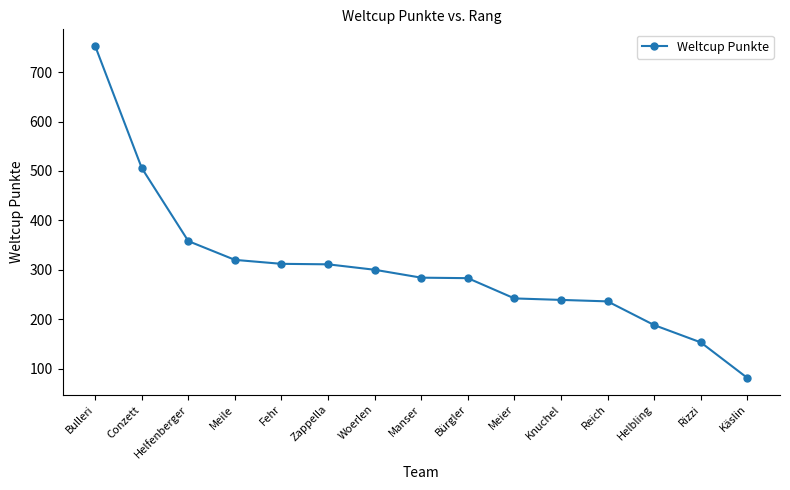

Is it true that the value at Bürgler is 283?

True